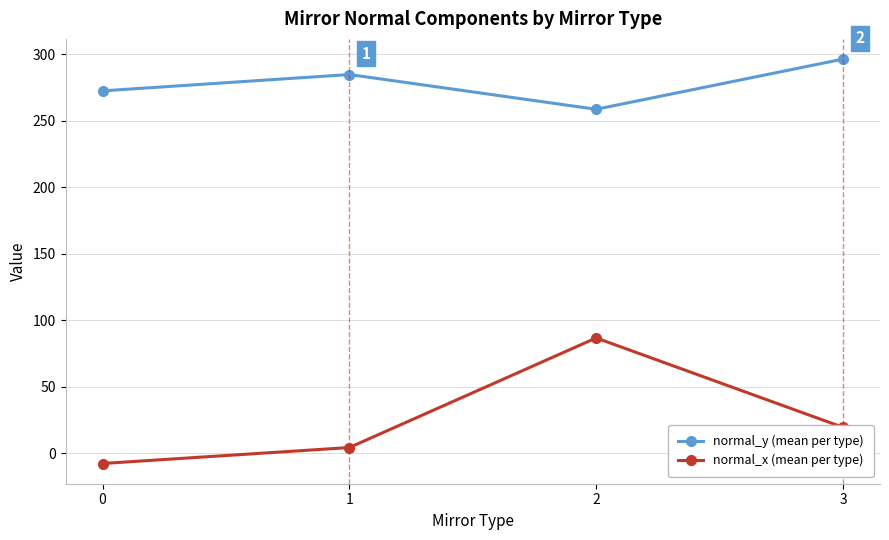

True or false: normal_x (mean per type) and normal_y (mean per type) cross at least once.

False